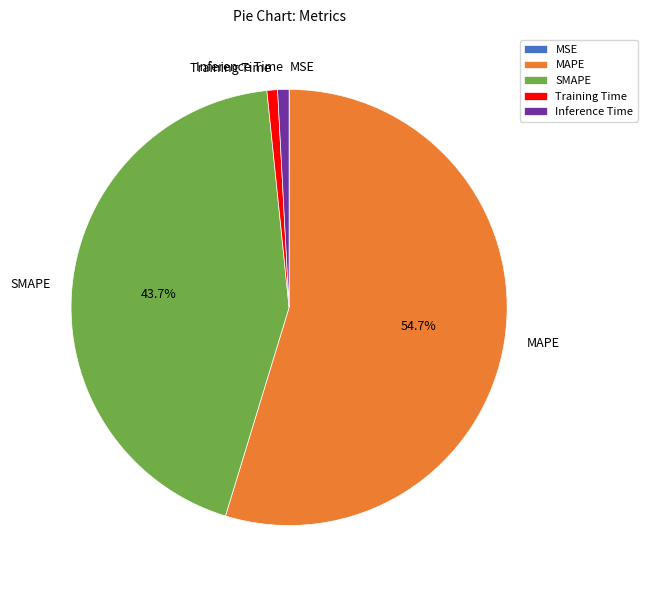

Which category has the biggest portion of the pie?

MAPE